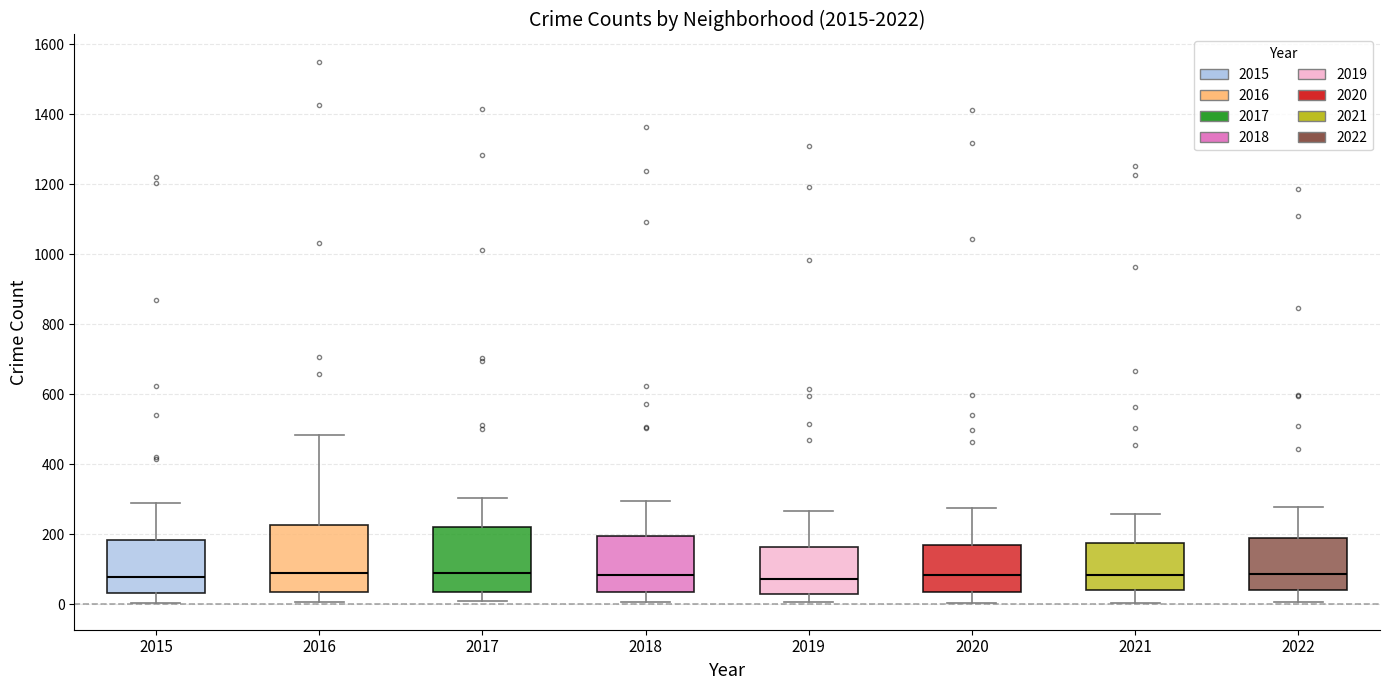

Reading left to right, transcribe this box plot: for each box, give where its median line is, the range the box spans, and where its two whiskers end, as read against the y-axis. The values are not printed on the chart, so give them approximately, as read against the axis.

2015: median 80, box 40 to 180, whiskers 0 to 280
2016: median 80, box 40 to 220, whiskers 0 to 480
2017: median 80, box 40 to 220, whiskers 0 to 300
2018: median 80, box 40 to 200, whiskers 0 to 300
2019: median 80, box 20 to 160, whiskers 0 to 260
2020: median 80, box 40 to 160, whiskers 0 to 280
2021: median 80, box 40 to 180, whiskers 0 to 260
2022: median 80, box 40 to 200, whiskers 0 to 280